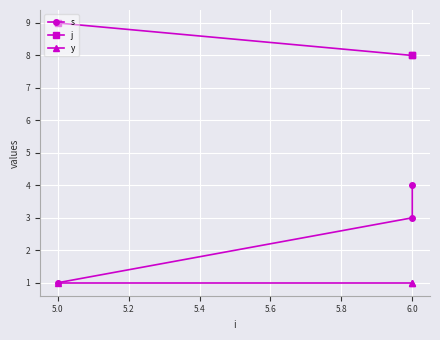

Rank the series by their average value, from lowest to highest.

y, s, j